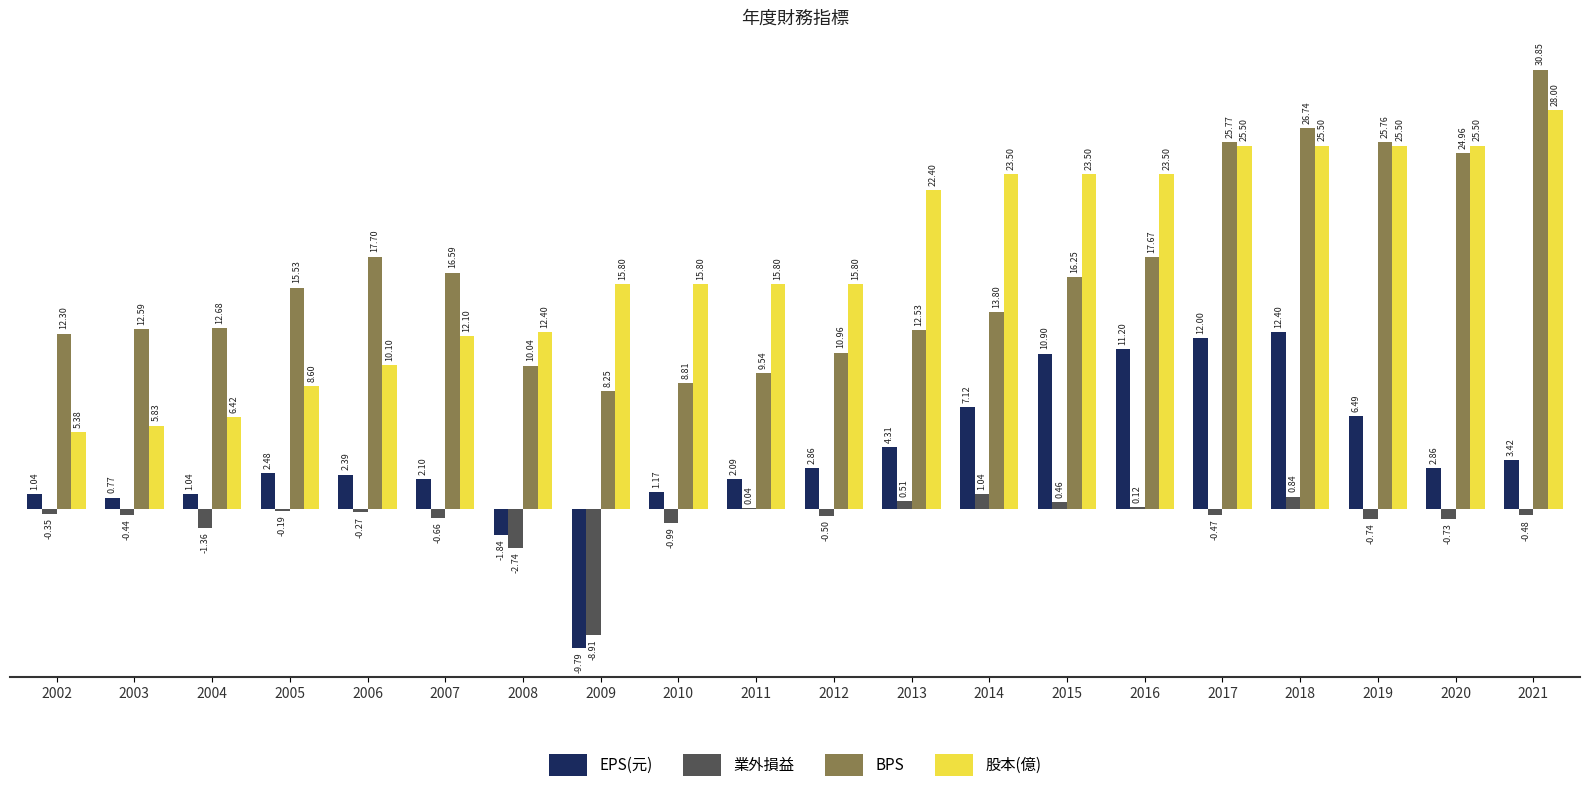

At which category is the sum across all series the highest?

2018